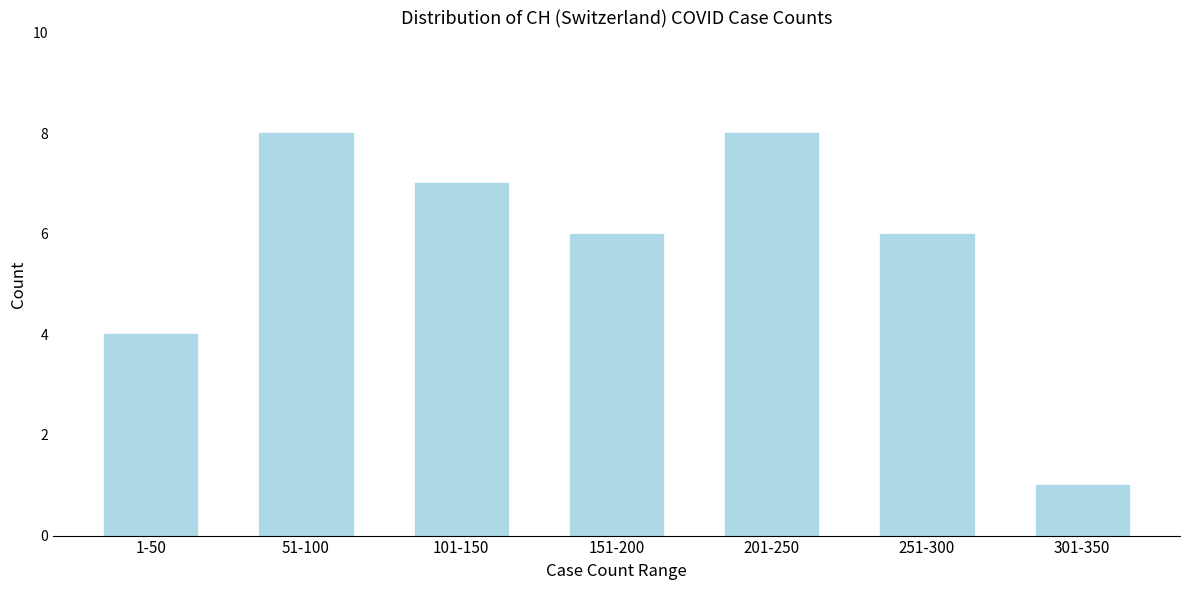

Reading left to right, list all the values displayed in this chart.

1-50=4	51-100=8	101-150=7	151-200=6	201-250=8	251-300=6	301-350=1